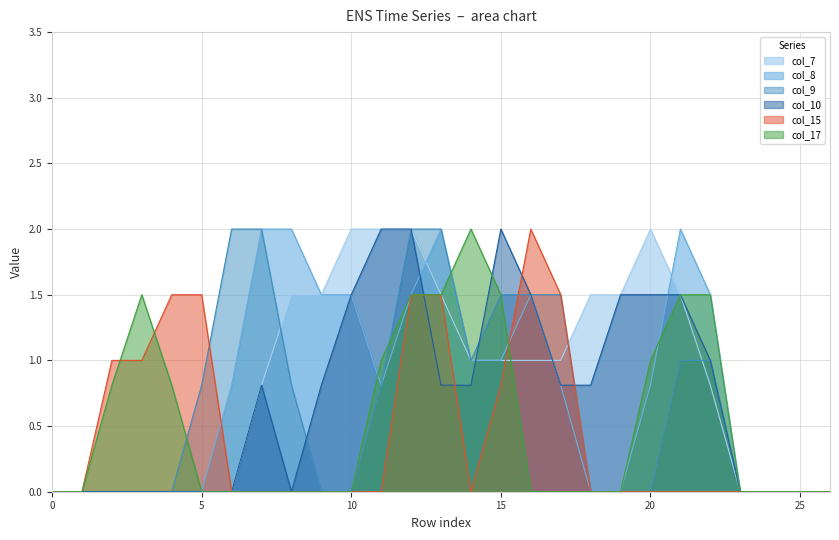

How many values in the col_15 series exceed 0?

9